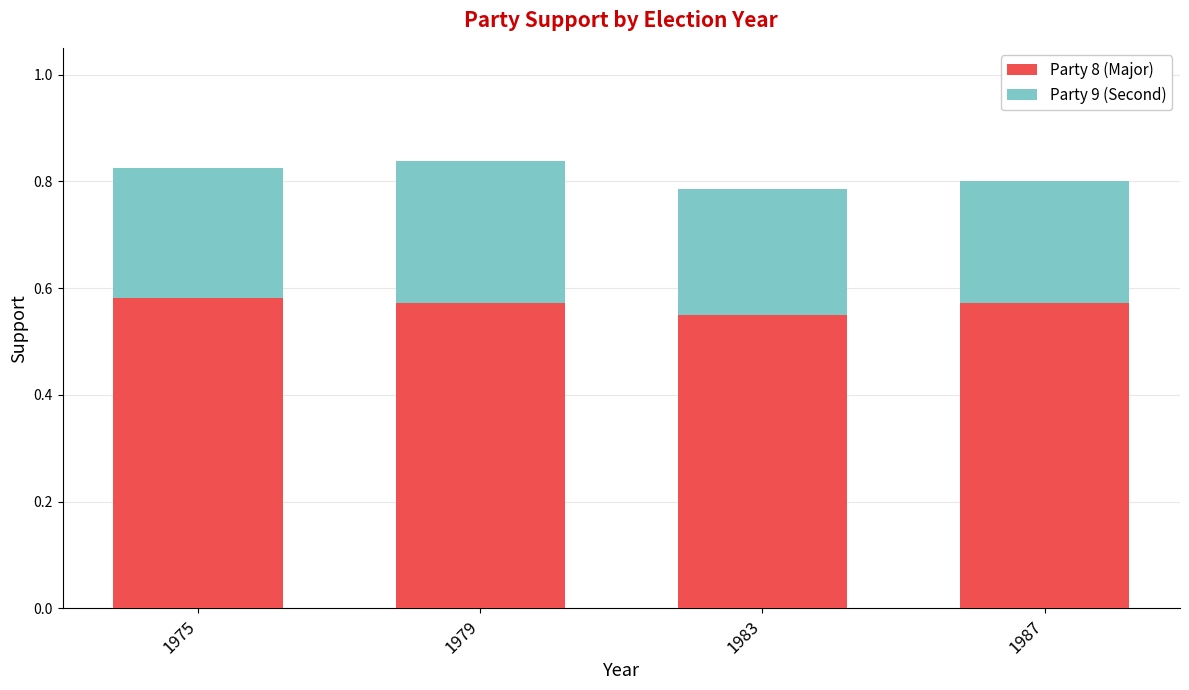

Which category has the lowest value in the Party 8 (Major) series?

1983